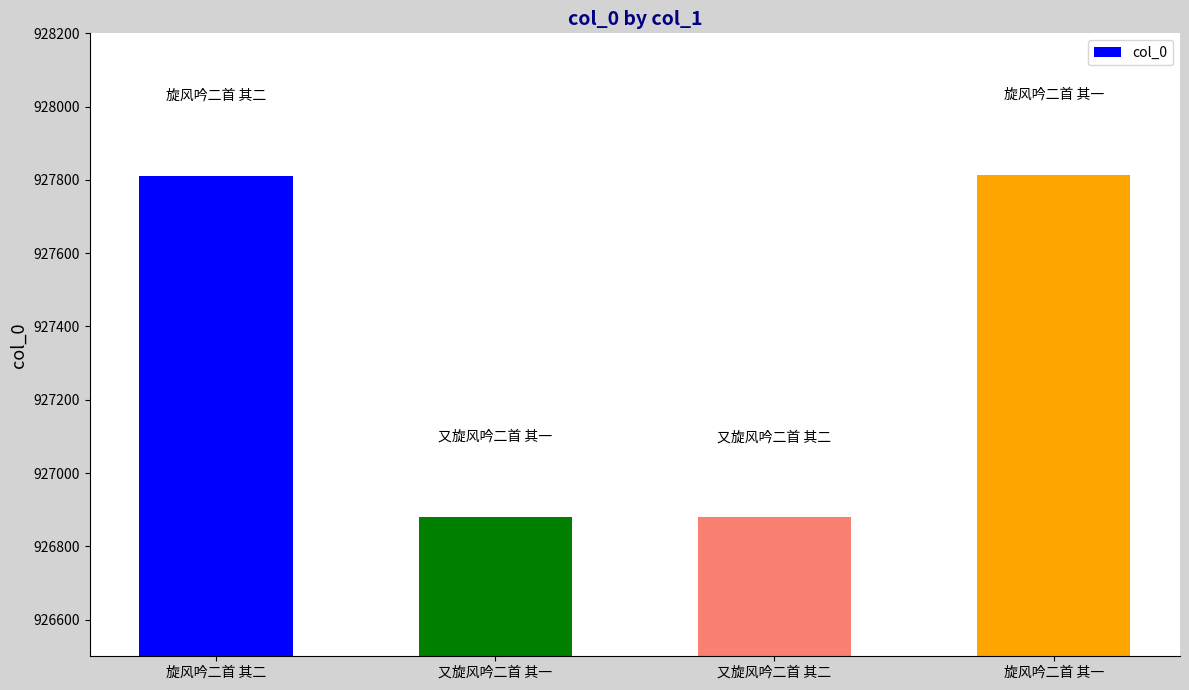

What is the average value?

927346